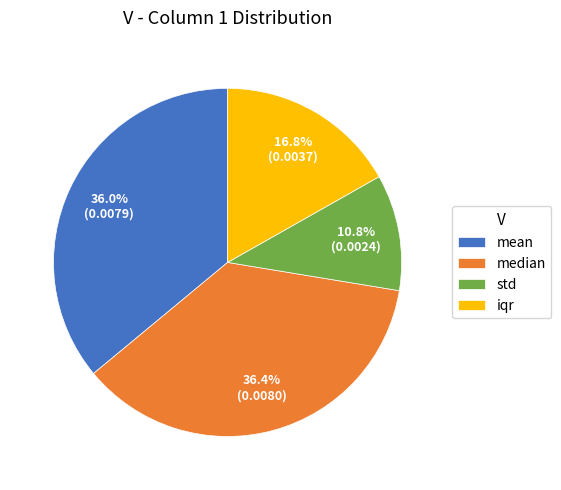

To the nearest percent, what is the average slice percentage?

25%